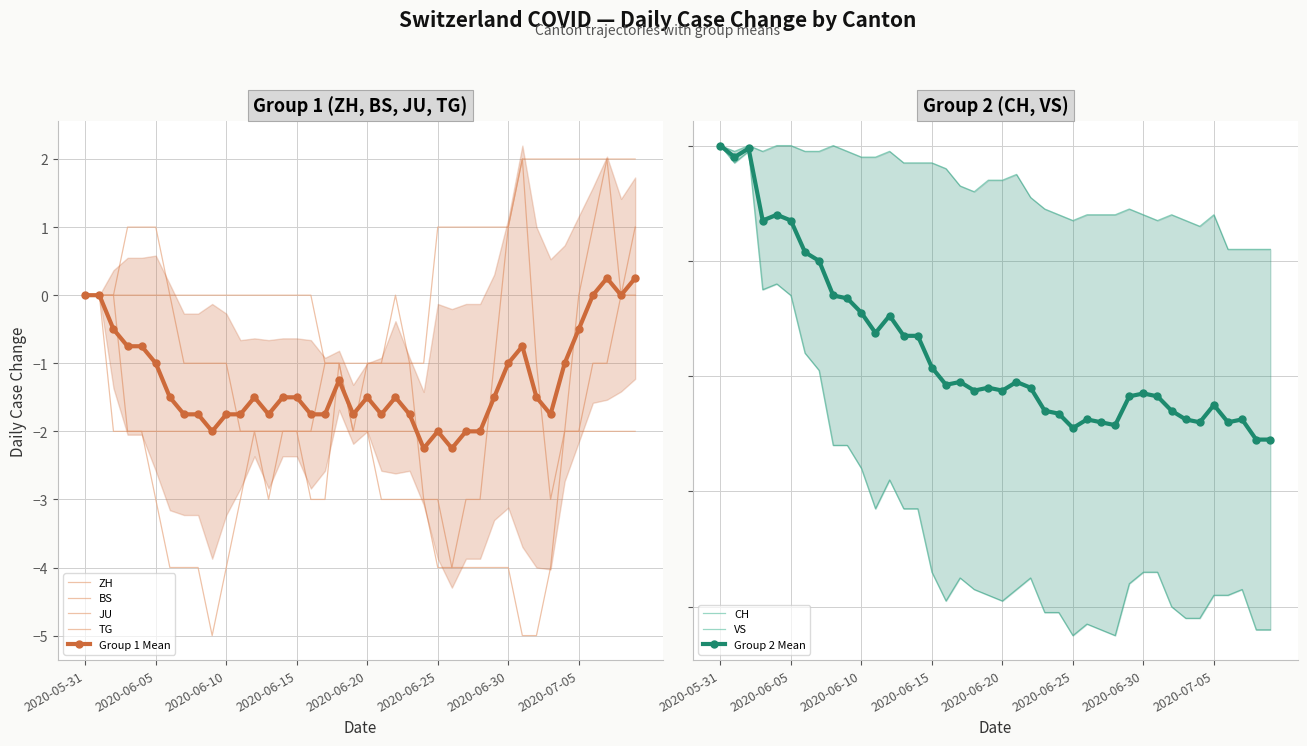

True or false: TG and CH cross at least once.

False